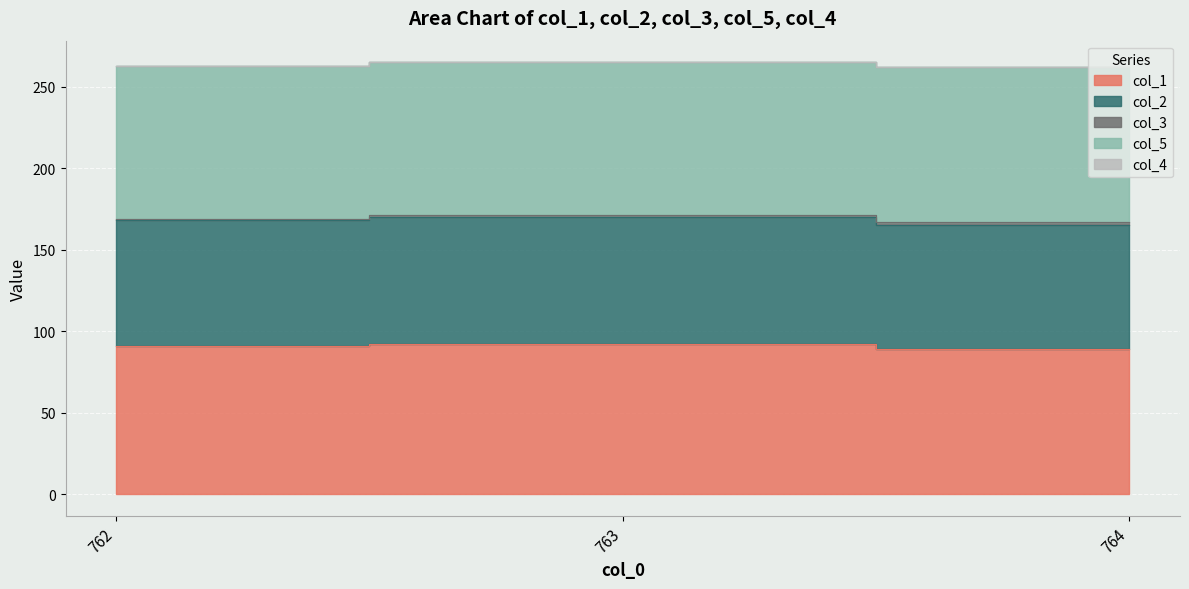

What are all the series names shown in the legend?

col_1, col_2, col_3, col_5, col_4